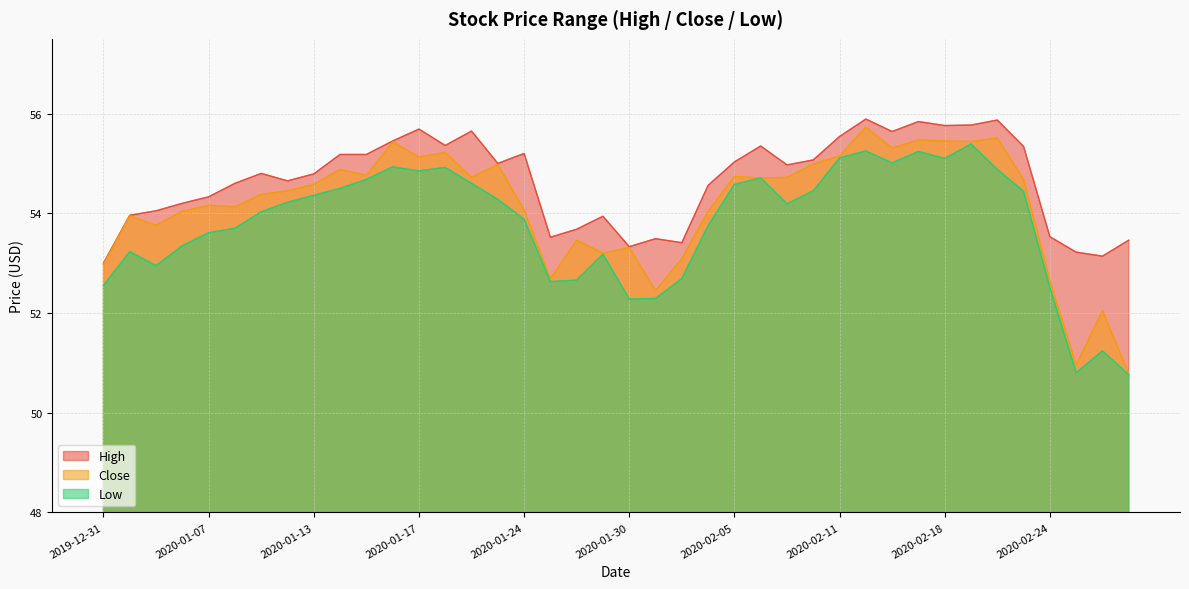

Is it true that Low equals 96.6 at 2020-02-07?

False